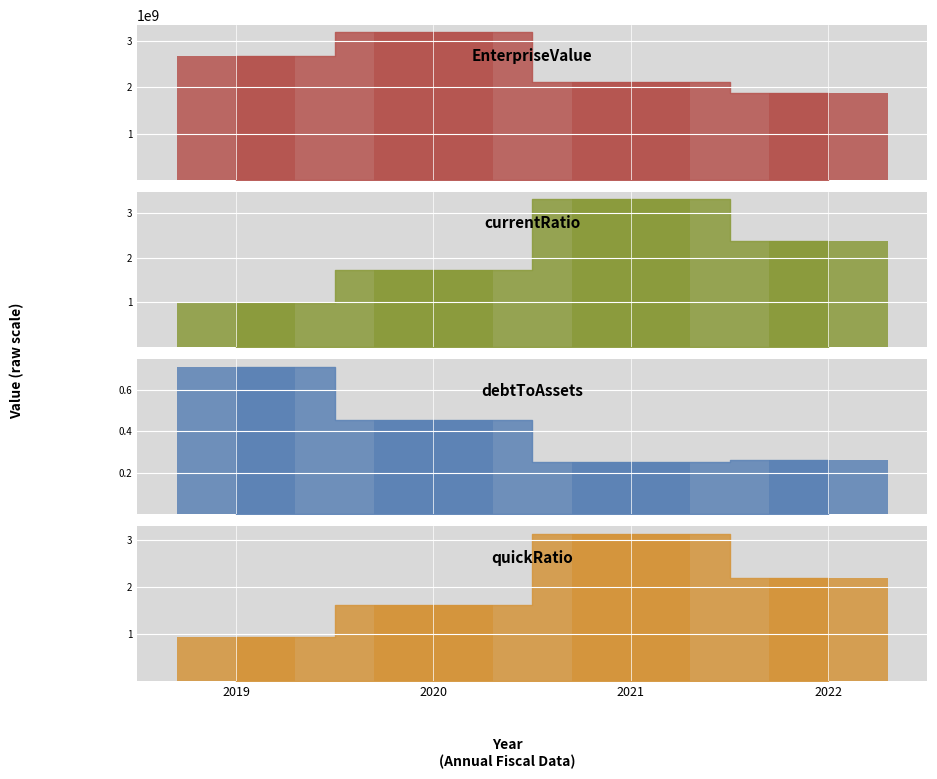

What is the difference between the maximum and minimum values in the quickRatio series?

2.2